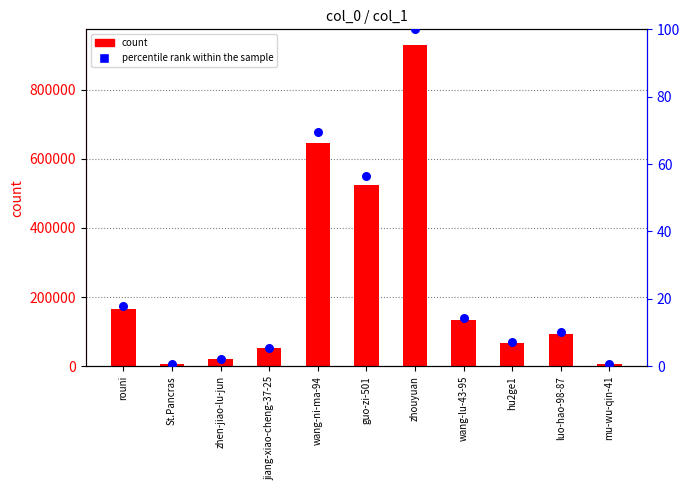

At which category is the sum across all series the highest?

zhouyuan